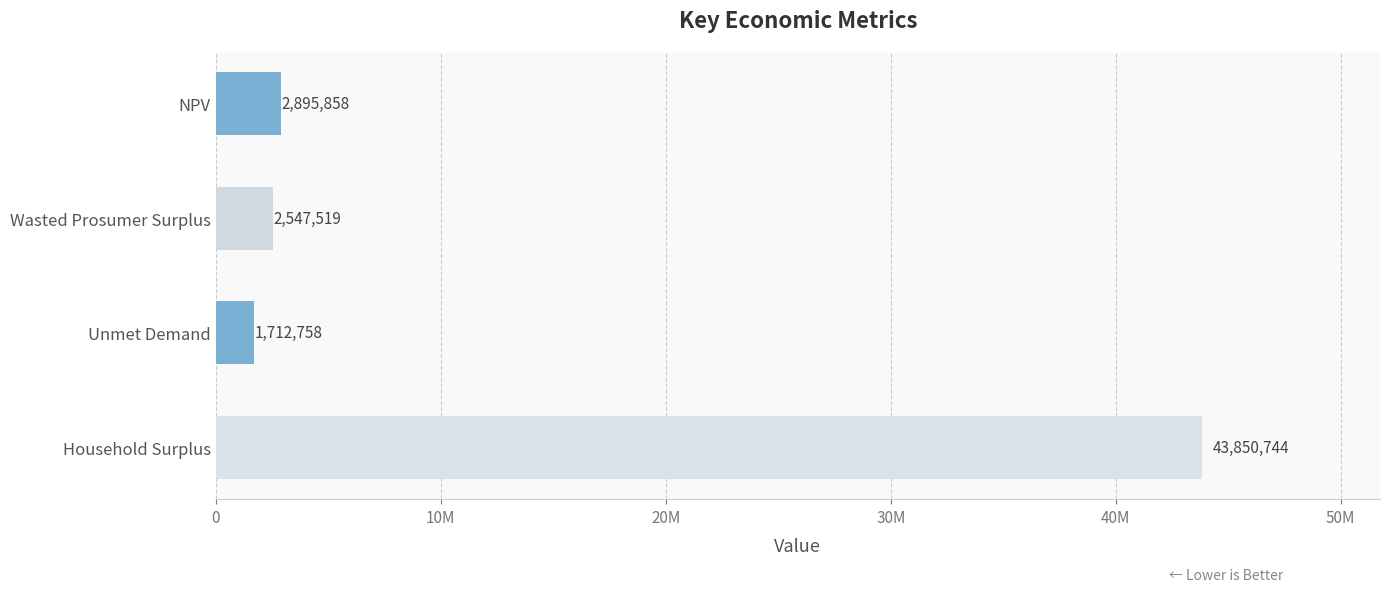

Are the bars horizontal?

Yes